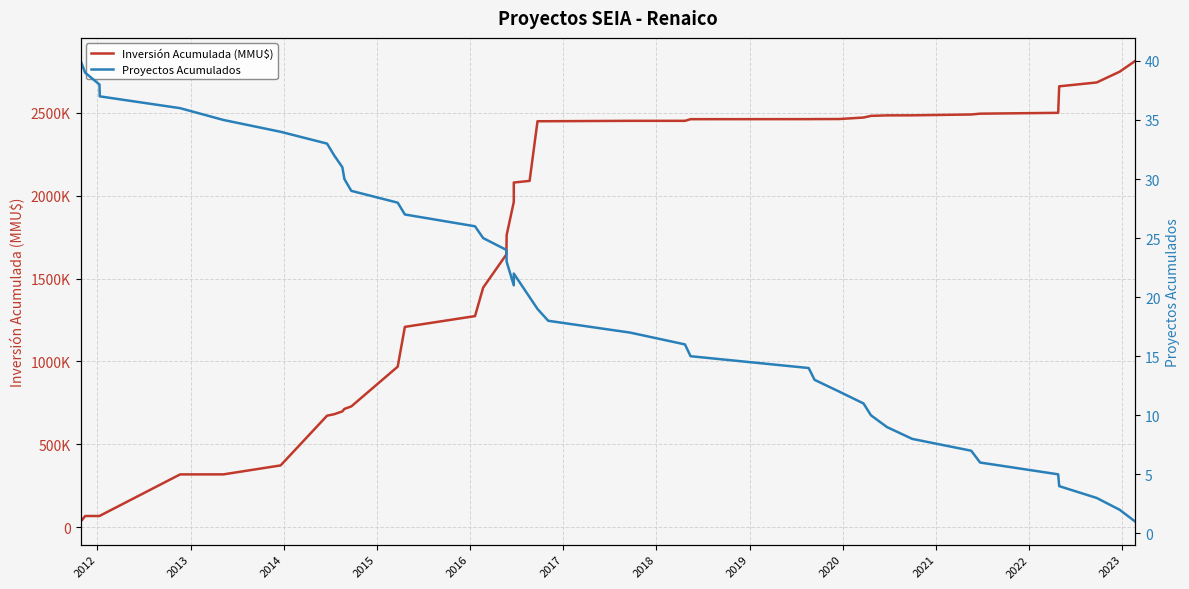

How many values in the Inversión Acumulada (MMU$) series exceed 2089550?

19